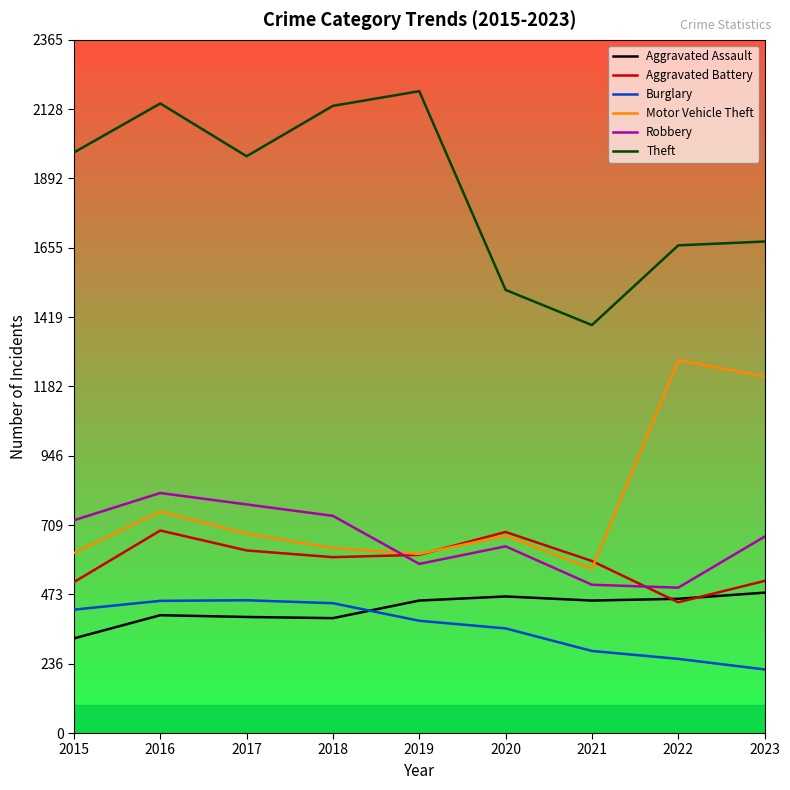

What is the spread (max minus min) of values at 2020?

1155